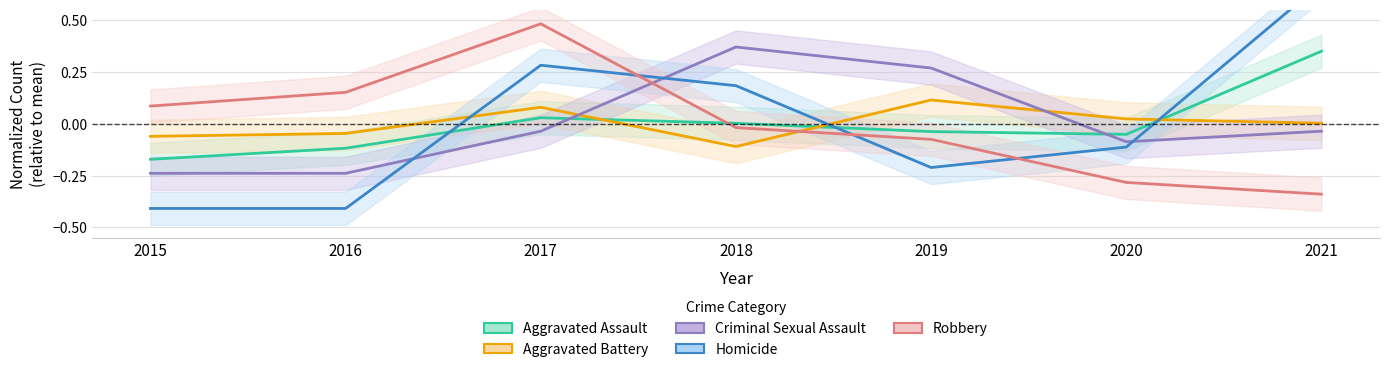

Which series ends up on top after the final intersection of Aggravated Assault and Criminal Sexual Assault?

Aggravated Assault